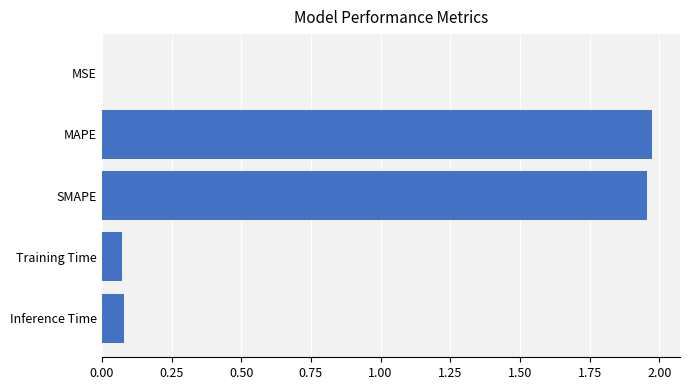

What is the sum of all values?

4.1